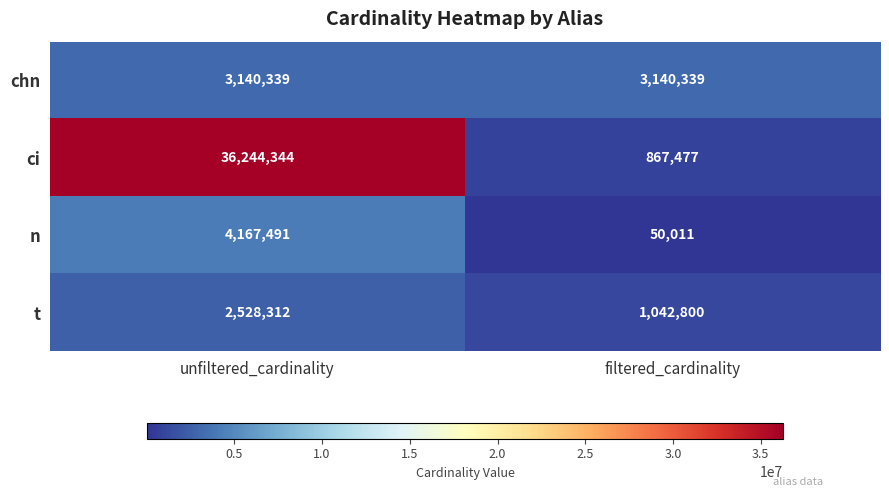

What is the total value across all series at unfiltered_cardinality?

46080486